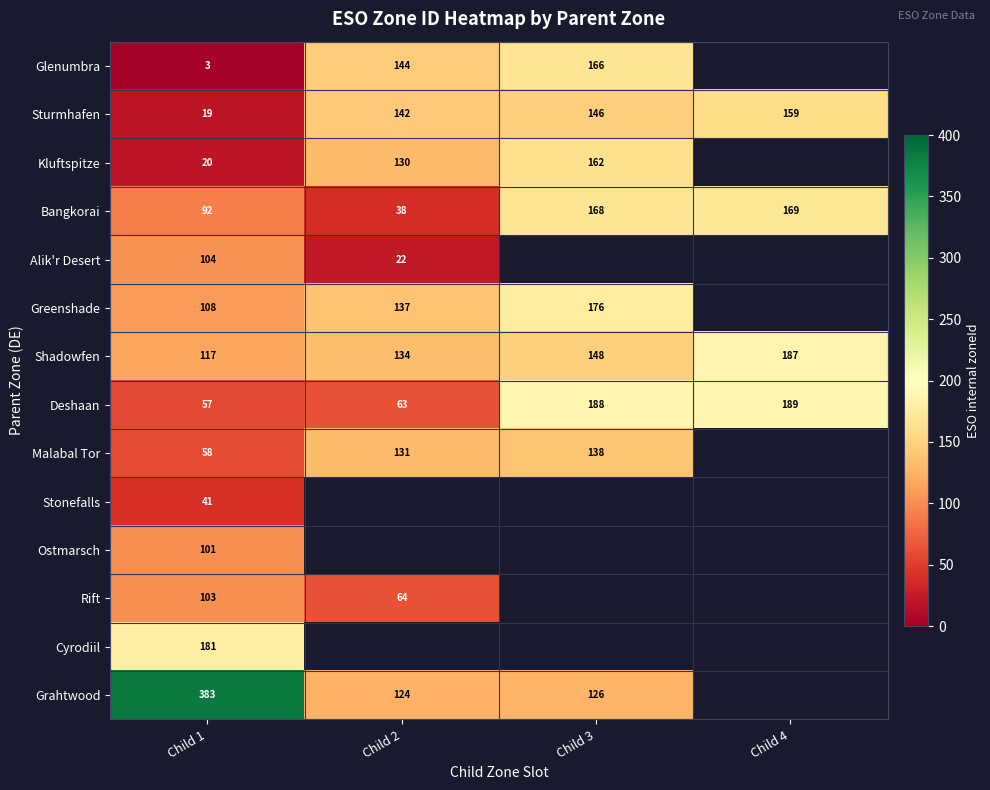

Rank the categories by Deshaan value from lowest to highest.

Child 1, Child 2, Child 3, Child 4